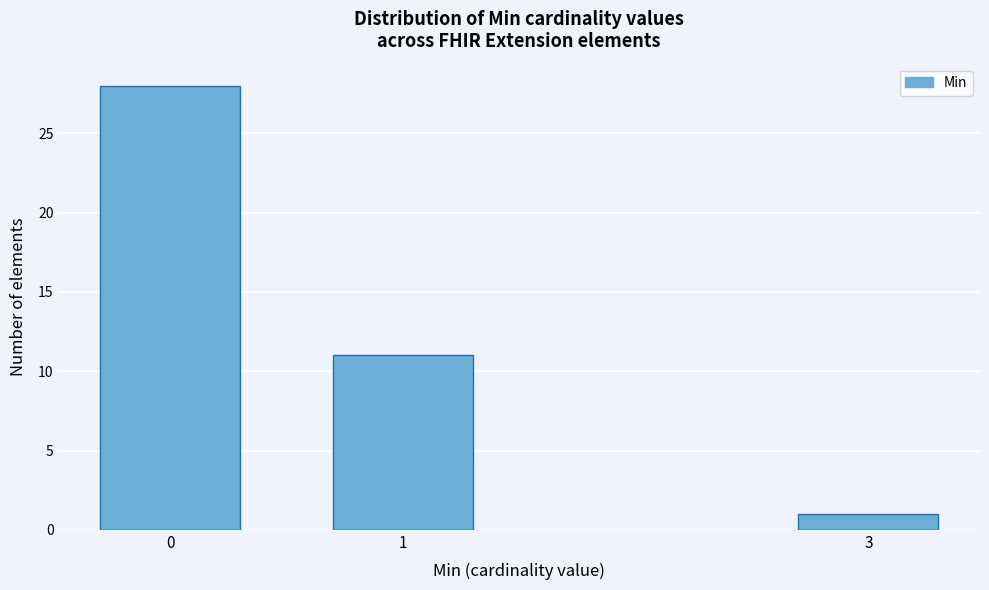

Reading left to right, what are all the values shown in this chart?

0=28	1=11	3=1